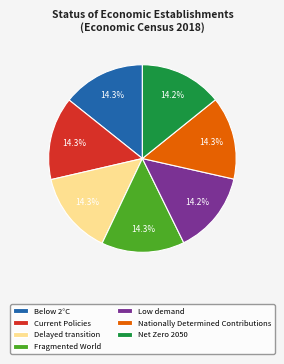

To the nearest percent, what portion does Current Policies represent?

14%